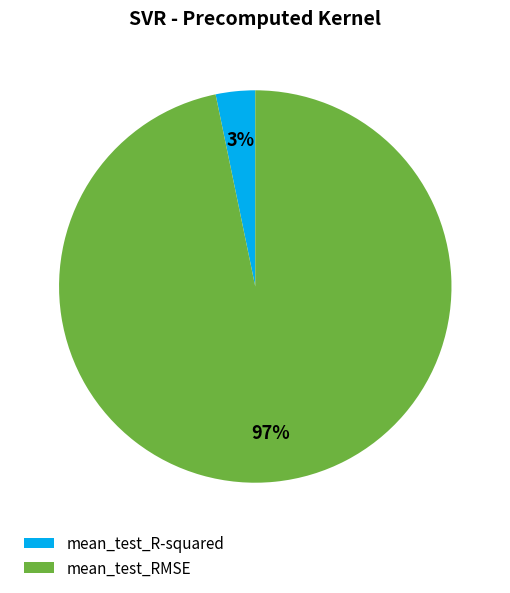

What is the largest slice in the pie chart?

mean_test_RMSE